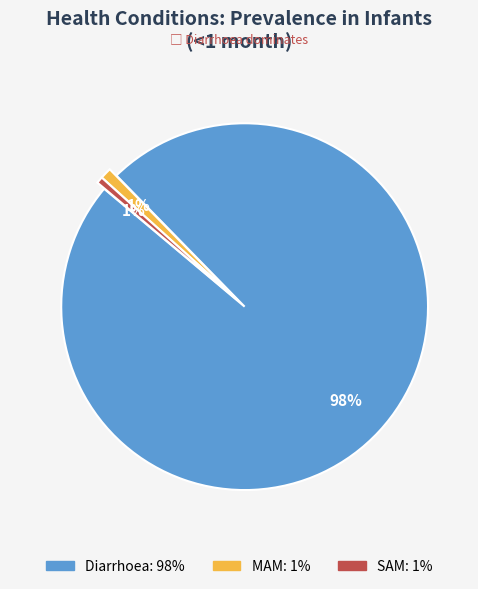

Count the number of slices in the pie.

3